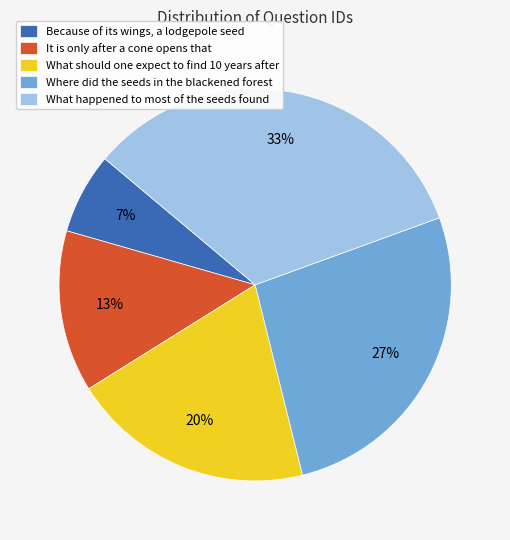

Do It is only after a cone opens that and Because of its wings, a lodgepole seed together represent more than half of the pie?

No